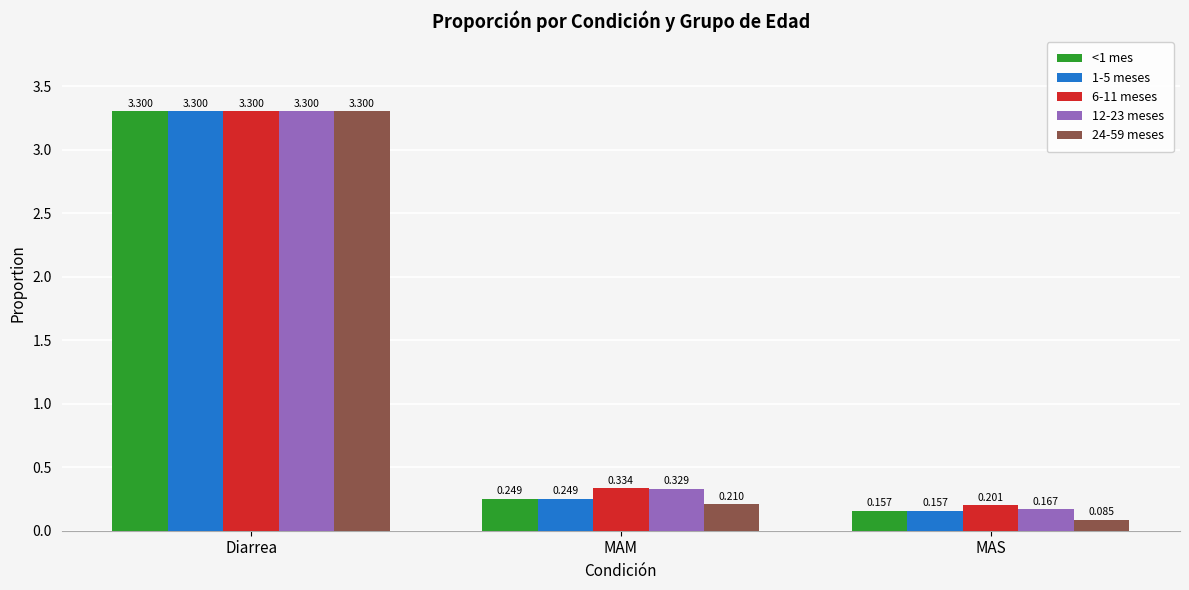

What is the label of the 3rd bar from the left?

MAS